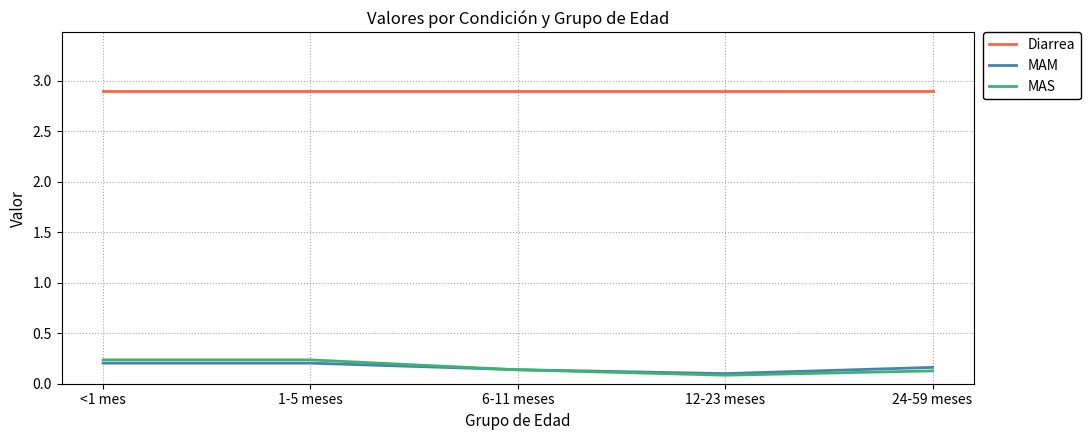

What position from the right is <1 mes?

5